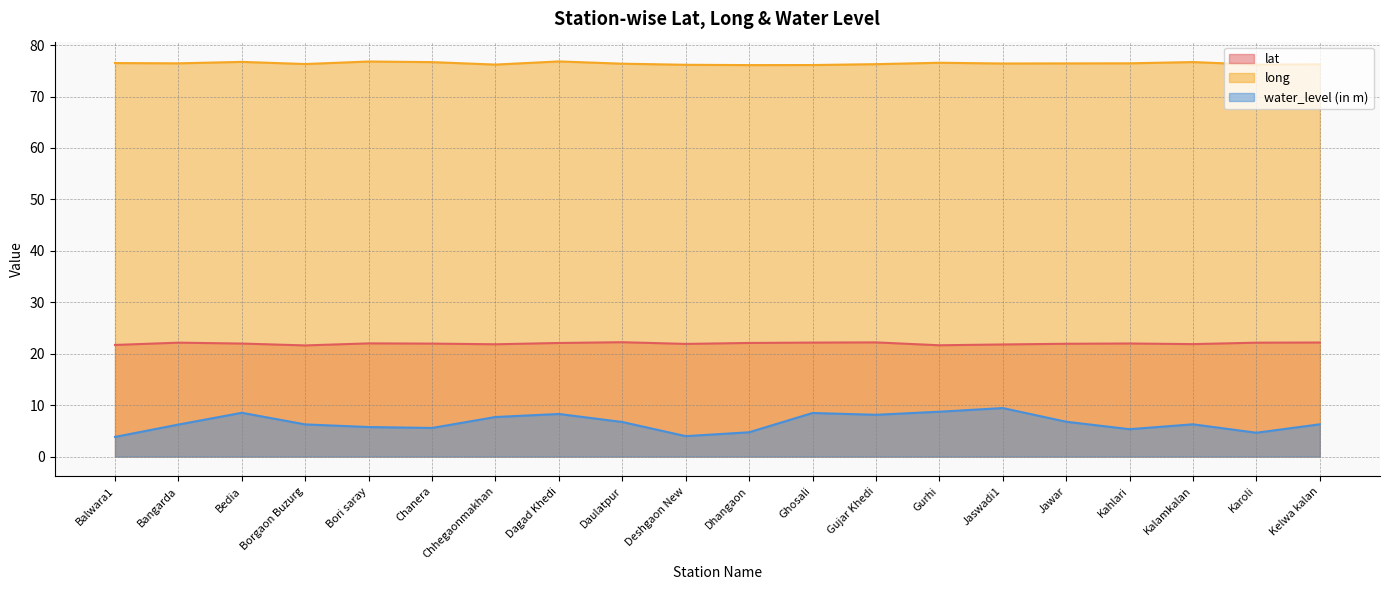

What is the sum of all lat values?

439.4